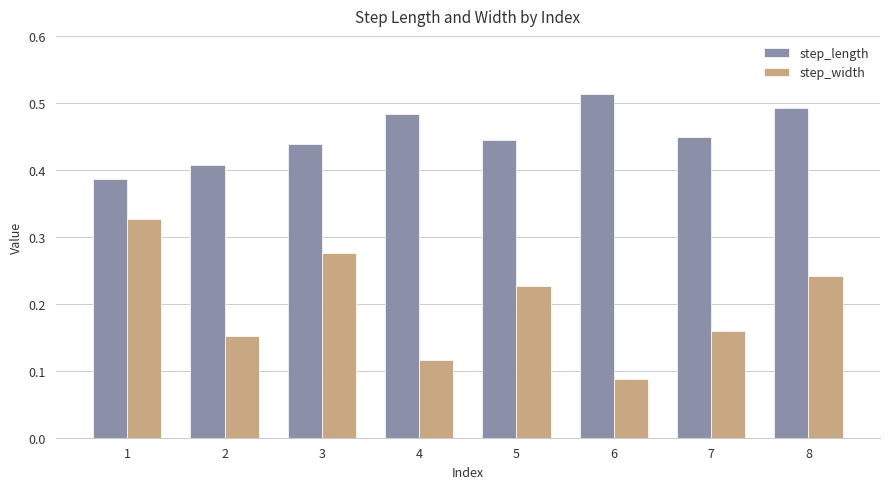

Which category has the highest value in the step_width series?

1